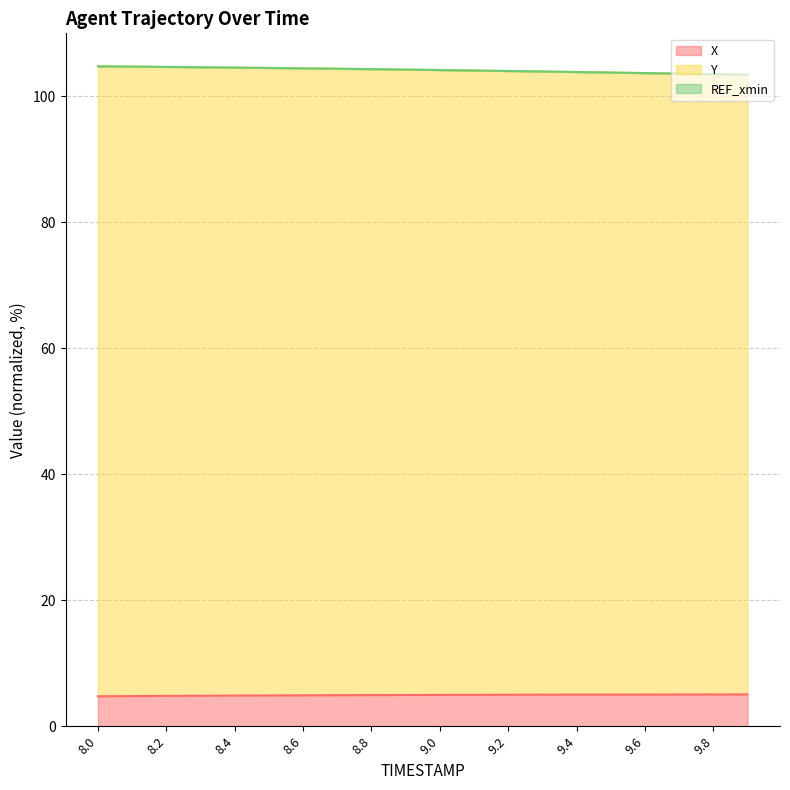

True or false: X and Y intersect in this chart.

False